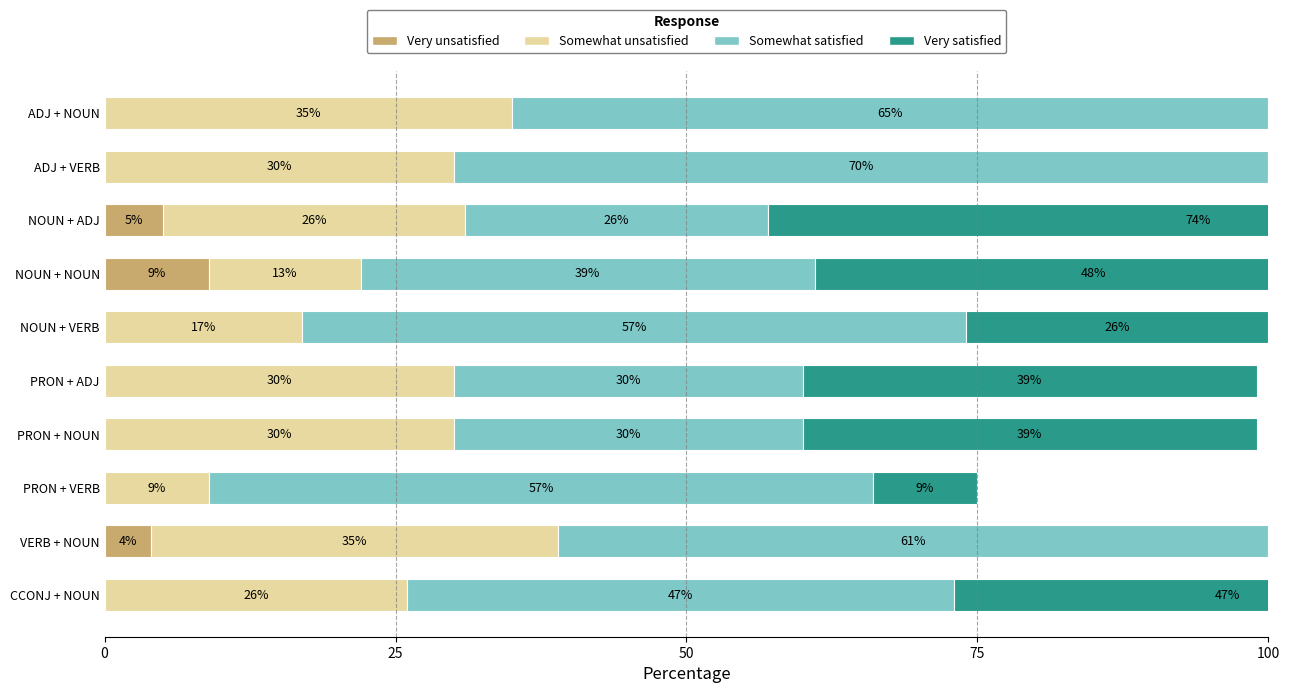

Reading left to right, what are all the values shown in this chart?

Very unsatisfied: 0	0	5	9	0	0	0	0	4	0
Somewhat unsatisfied: 35	30	26	13	17	30	30	9	35	26
Somewhat satisfied: 65	70	26	39	57	30	30	57	61	47
Very satisfied: 0	0	74	48	26	39	39	9	0	47